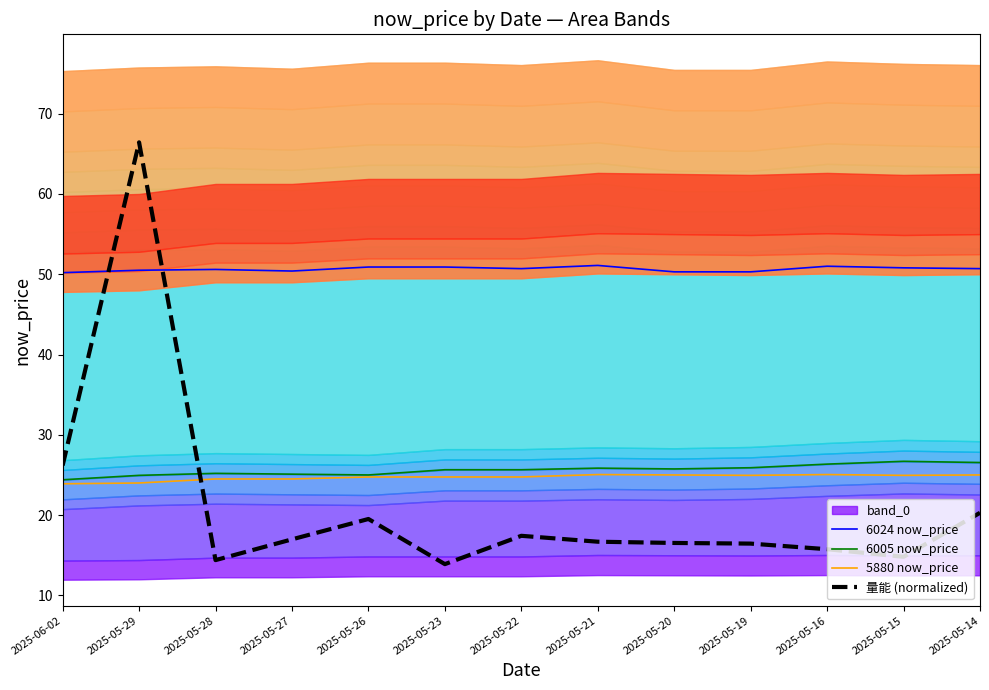

Rank the series by their maximum value, from highest to lowest.

量能 (normalized), 6024 now_price, 6005 now_price, 5880 now_price